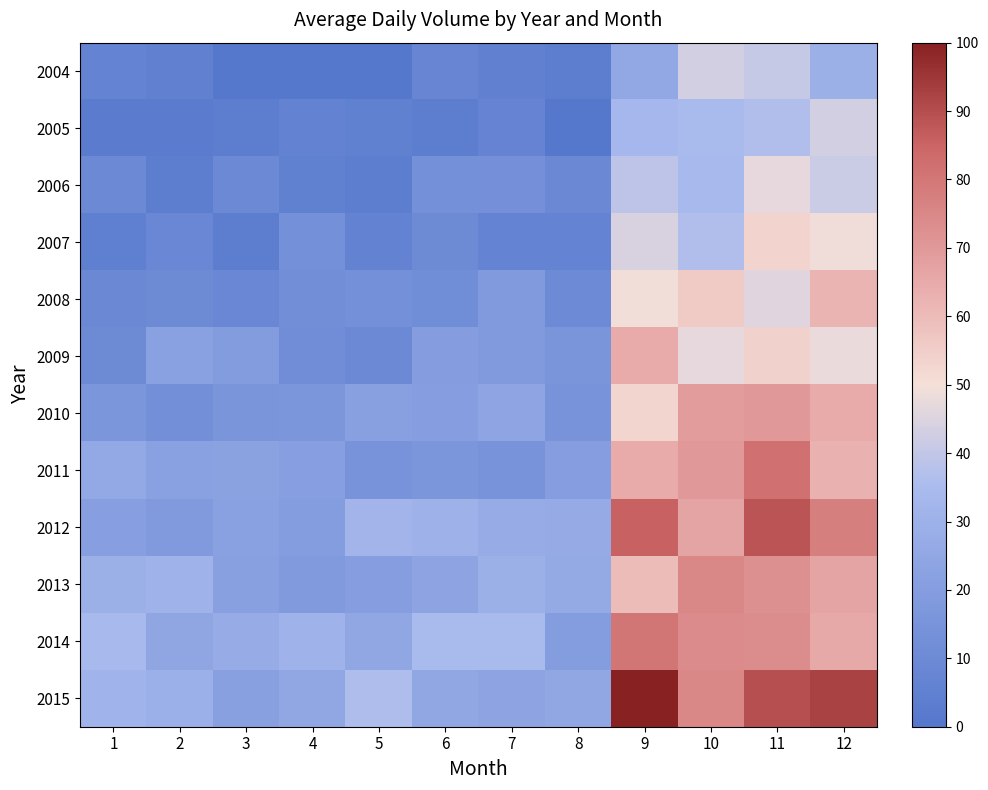

Reading right to left, what are all the values shown in this chart?

2004: 12=29.3	11=40.8	10=43.4	9=25.7	8=3.8	7=5.1	6=7.6	5=0.0	4=0.9	3=0.9	2=5.1	1=6.3
2005: 12=43.1	11=36.7	10=35.0	9=33.5	8=0.1	7=6.7	6=3.6	5=5.0	4=5.9	3=3.7	2=2.5	1=2.5
2006: 12=41.7	11=46.9	10=34.5	9=38.9	8=9.0	7=13.4	6=13.2	5=3.8	4=4.9	3=9.5	2=3.6	1=9.4
2007: 12=49.1	11=53.3	10=36.7	9=44.3	8=6.3	7=6.5	6=10.3	5=6.0	4=13.0	3=3.6	2=8.5	1=4.5
2008: 12=62.1	11=45.9	10=55.7	9=49.3	8=9.8	7=18.4	6=11.5	5=12.9	4=12.1	3=8.7	2=10.5	1=9.2
2009: 12=48.0	11=54.2	10=46.9	9=64.7	8=15.7	7=18.6	6=20.0	5=9.5	4=12.0	3=19.4	2=22.2	1=10.4
2010: 12=64.8	11=70.2	10=68.9	9=52.8	8=15.1	7=23.9	6=20.5	5=21.8	4=16.2	3=16.0	2=12.6	1=16.3
2011: 12=62.6	11=81.7	10=70.1	9=64.5	8=20.5	7=15.1	6=16.2	5=15.0	4=21.0	3=22.4	2=21.9	1=26.0
2012: 12=77.4	11=88.4	10=66.5	9=85.6	8=27.1	7=27.3	6=30.1	5=32.0	4=19.9	3=21.9	2=18.6	1=21.0
2013: 12=66.5	11=72.5	10=75.4	9=59.9	8=26.3	7=29.6	6=23.5	5=20.4	4=18.6	3=21.8	2=30.8	1=29.4
2014: 12=65.4	11=73.4	10=74.0	9=80.3	8=19.8	7=34.9	6=35.1	5=25.1	4=30.7	3=27.7	2=24.5	1=34.6
2015: 12=92.5	11=89.6	10=75.2	9=100.0	8=25.0	7=23.1	6=24.7	5=36.0	4=25.4	3=21.5	2=29.1	1=31.0